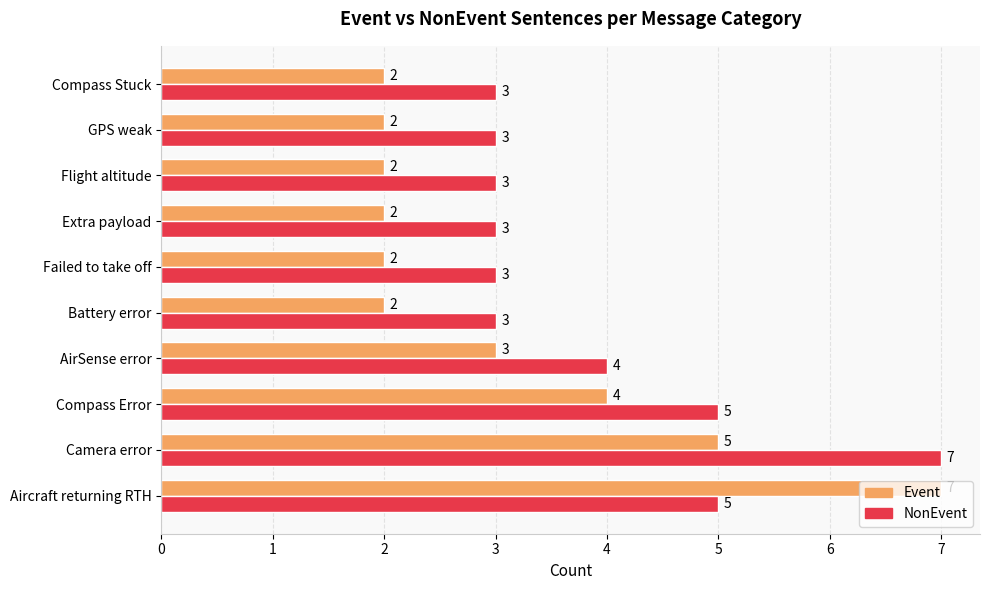

At which label does NonEvent reach its peak?

Camera error